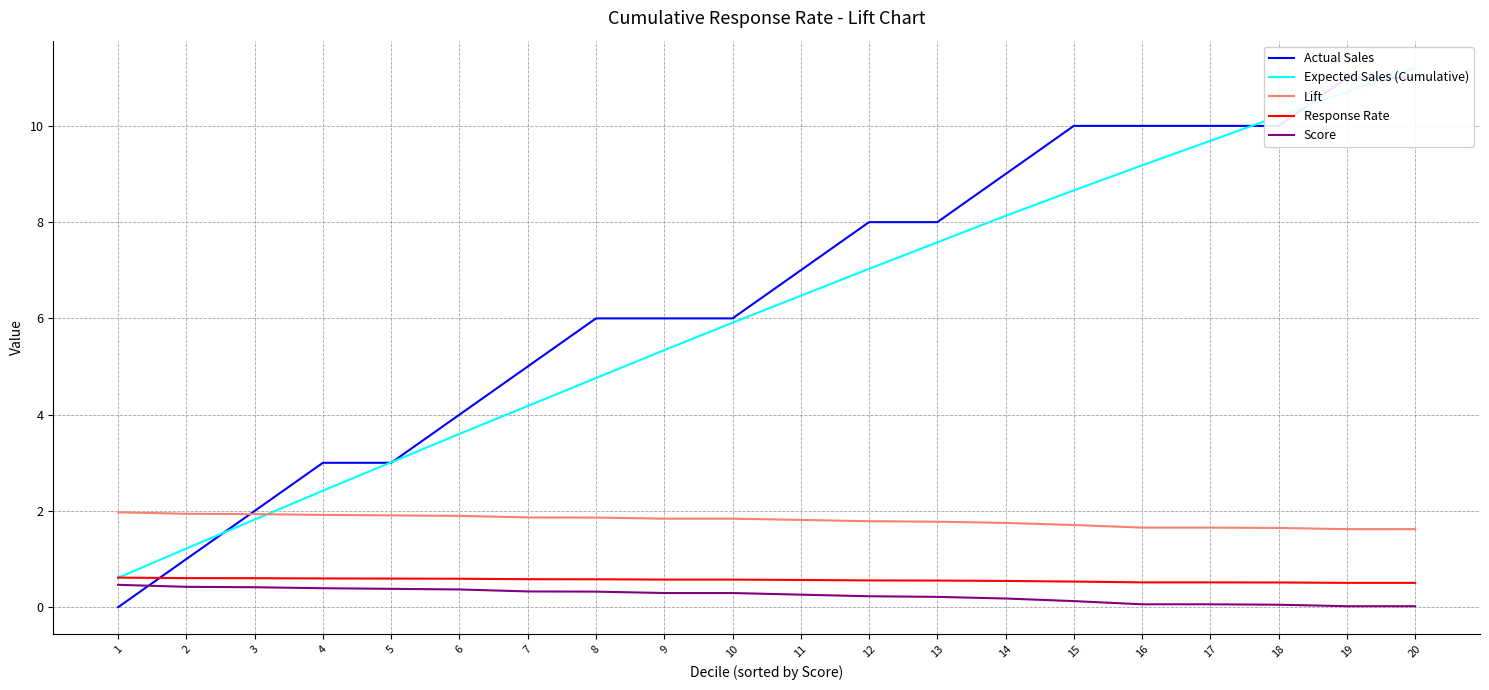

Is it true that Lift equals 1.8 at 10?

True